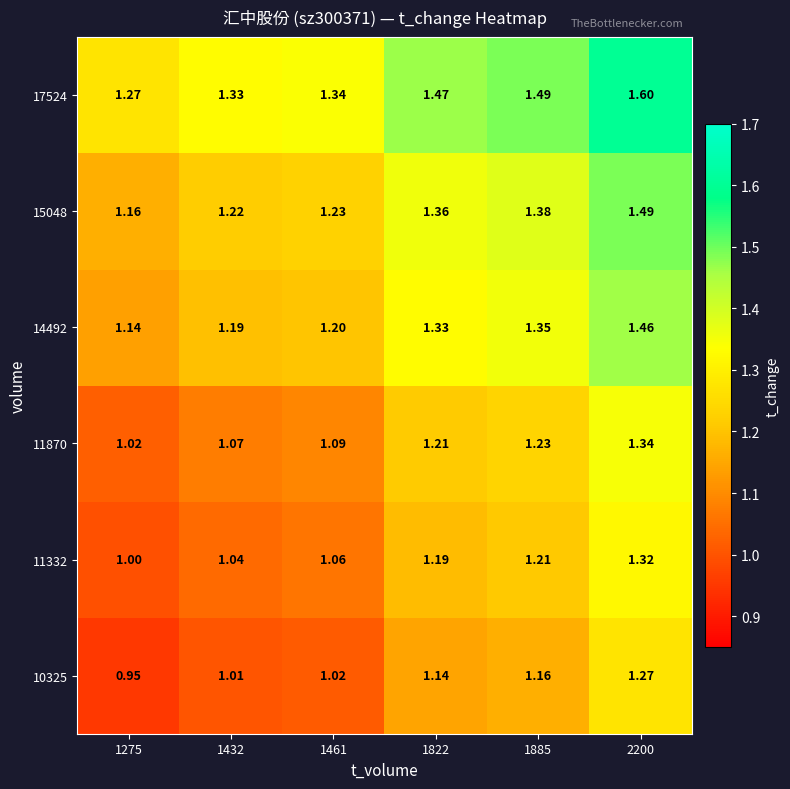

Is the value of 11332 at 1432 greater than the value of 14492 at 1822?

No